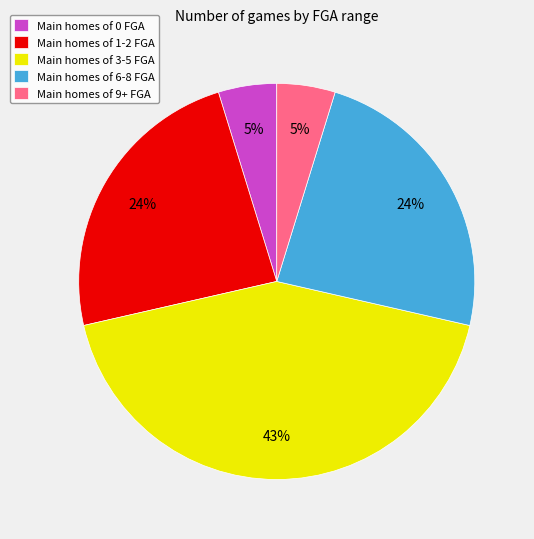

How many segments does this pie chart have?

5